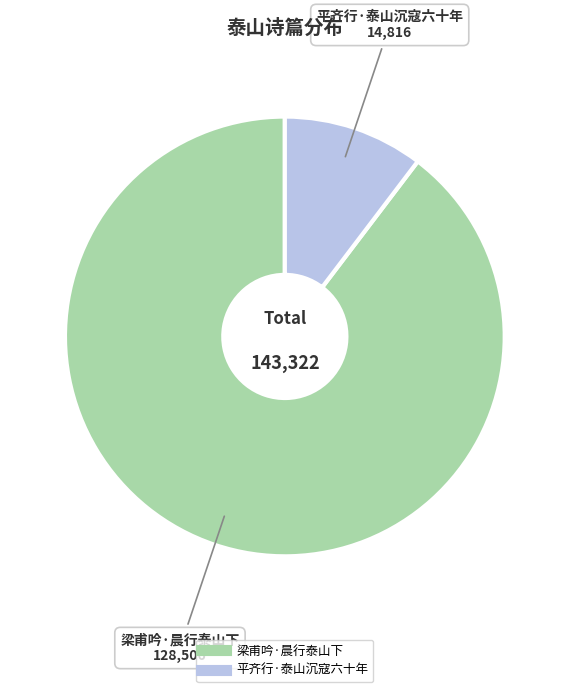

Approximately how many times larger is the value at 平齐行·泰山沉寇六十年 compared to 梁甫吟·晨行泰山下?

0.1